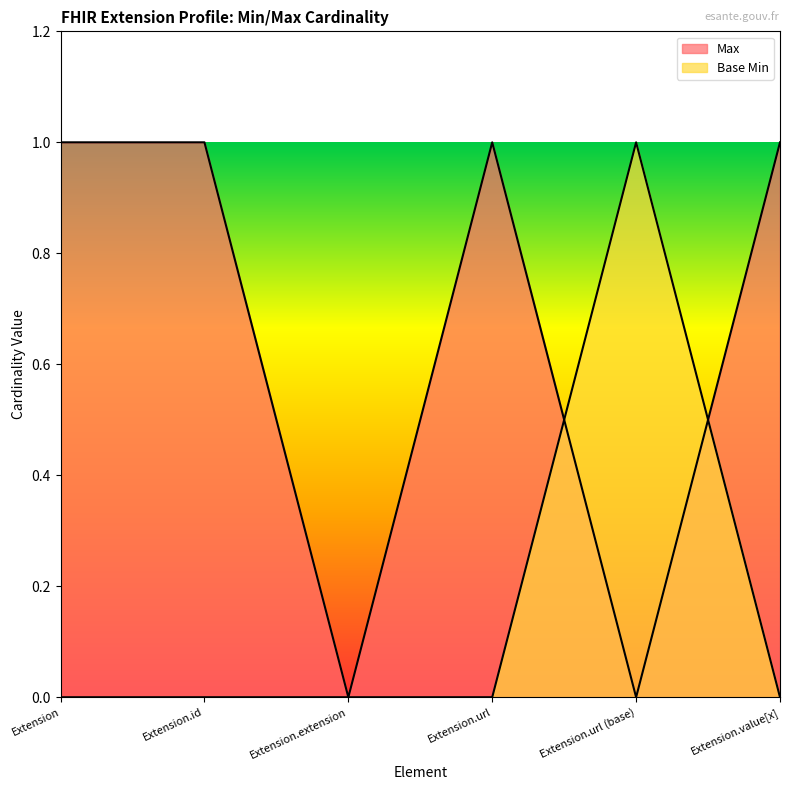

Which series has the largest total across all categories?

Max